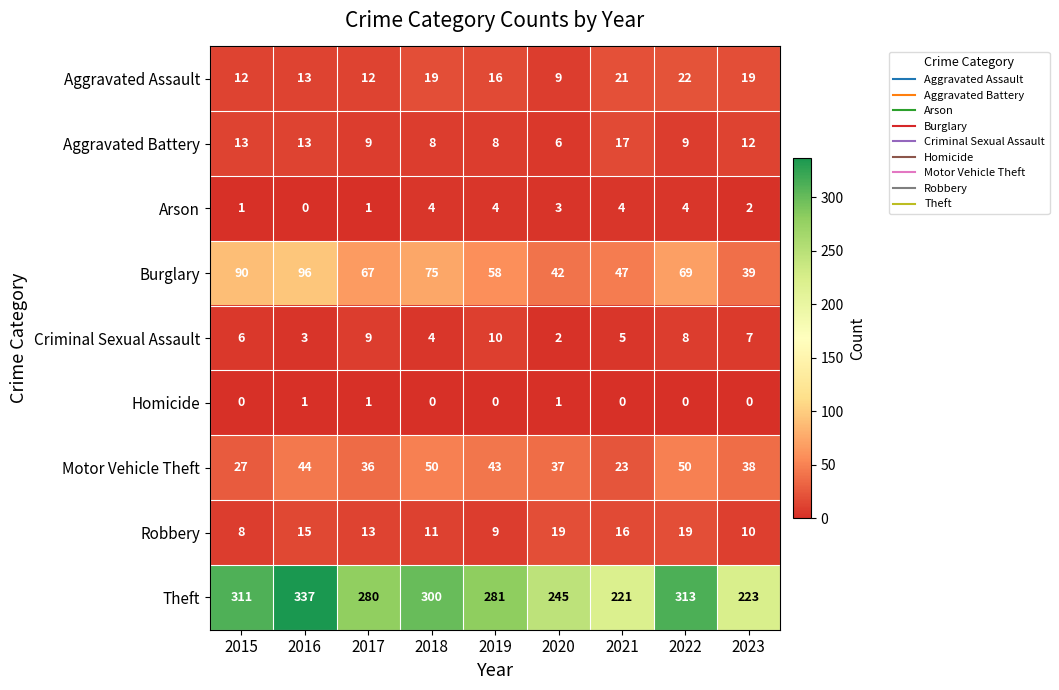

At how many categories does at least one series exceed 85?

9